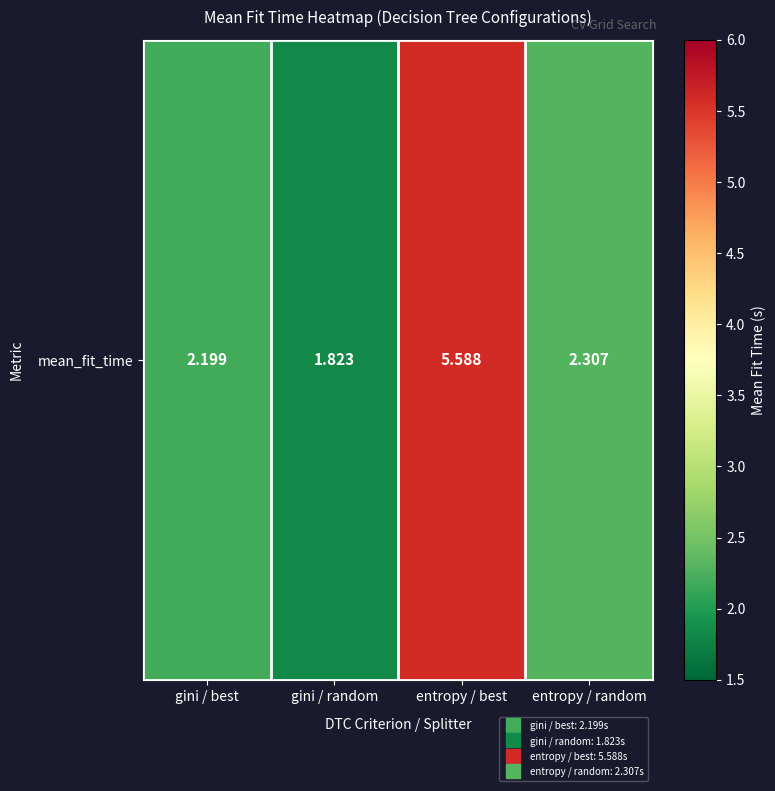

List the labels in order of value, smallest first.

gini / random, gini / best, entropy / random, entropy / best